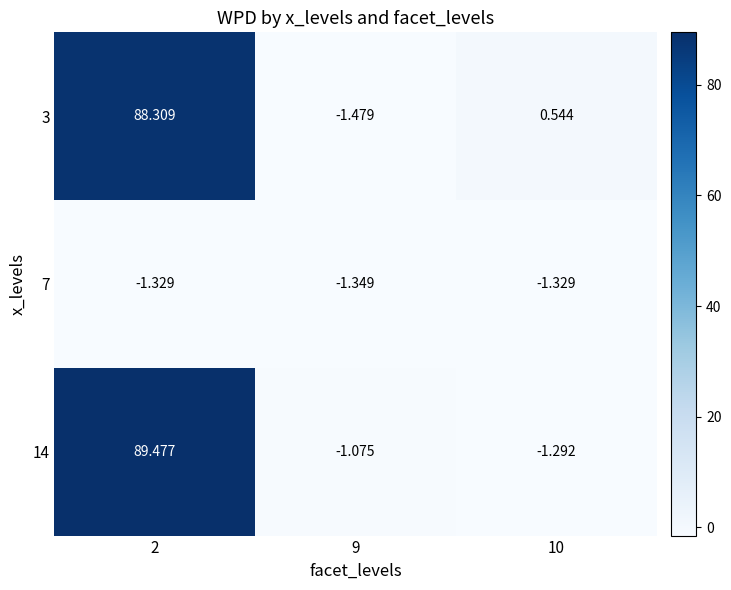

Is the value of 3 at 10 greater than the value of 7 at 9?

Yes